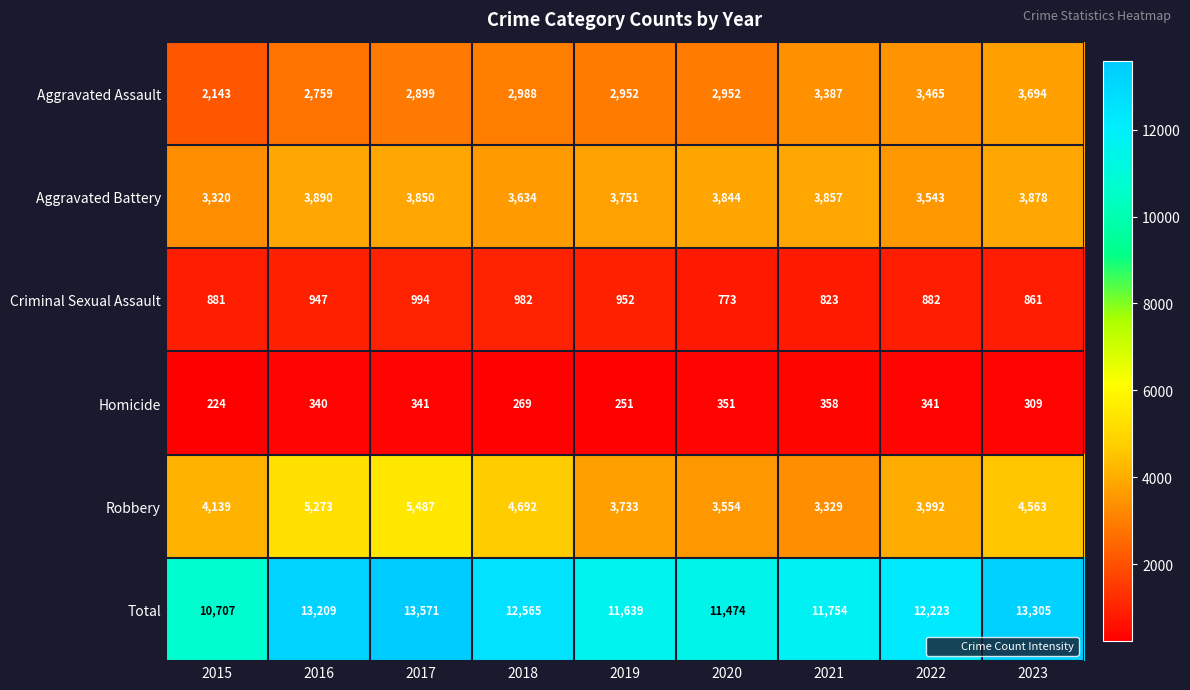

Count the number of categories in the chart.

9